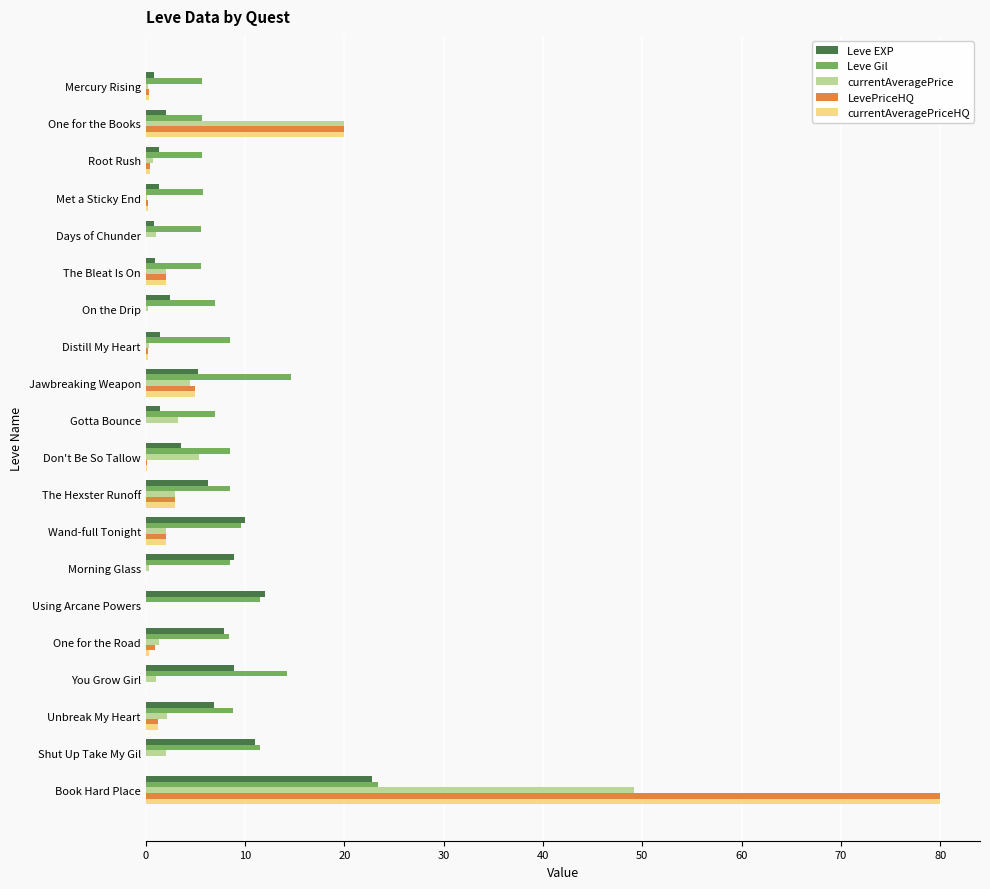

How many categories are shown in the chart?

20